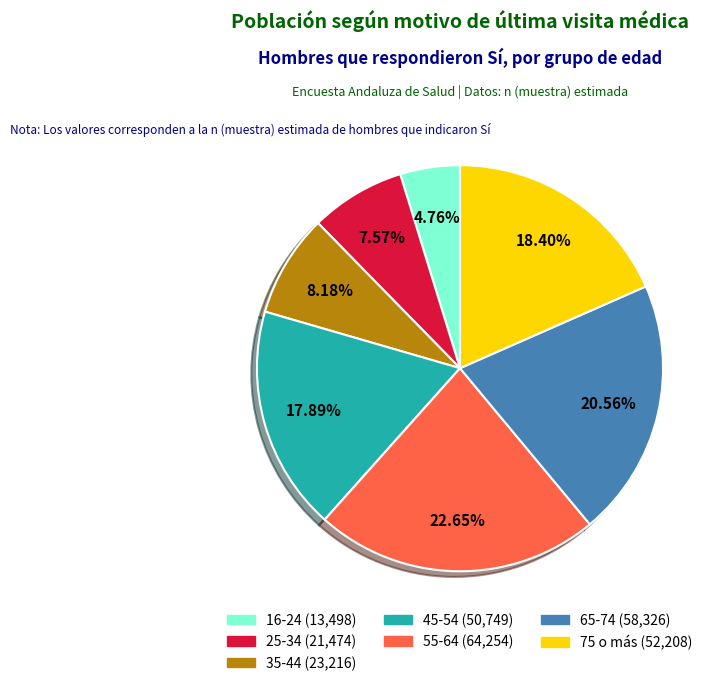

What percentage is NOT represented by 65-74?

79.4%